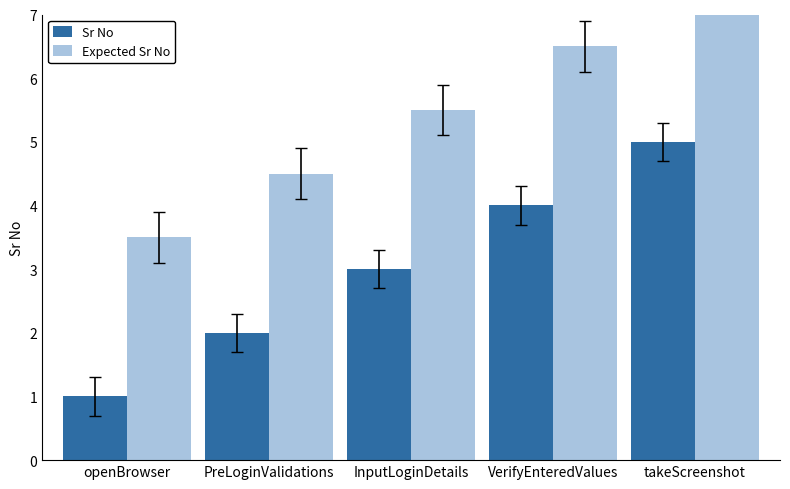

Reading right to left, list all the values displayed in this chart.

Sr No: 5.0	4.0	3.0	2.0	1.0
Expected Sr No: 7.5	6.5	5.5	4.5	3.5